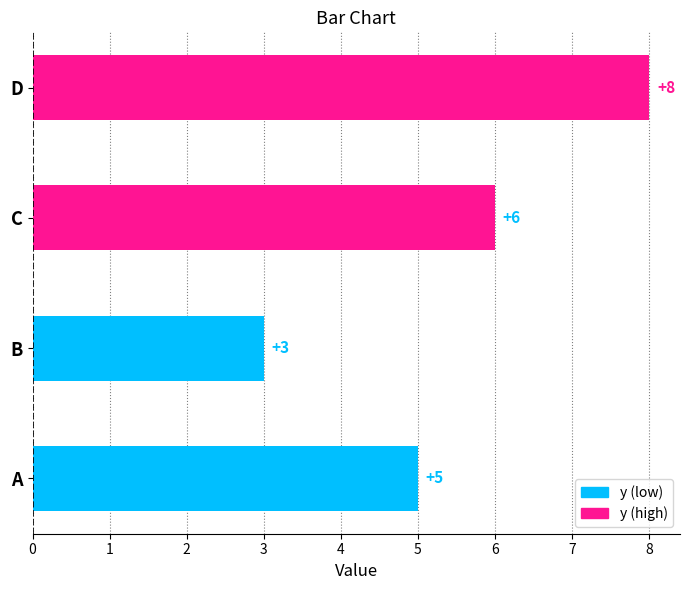

Reading bottom to top, transcribe all the data shown in this chart.

A=5	B=3	C=6	D=8